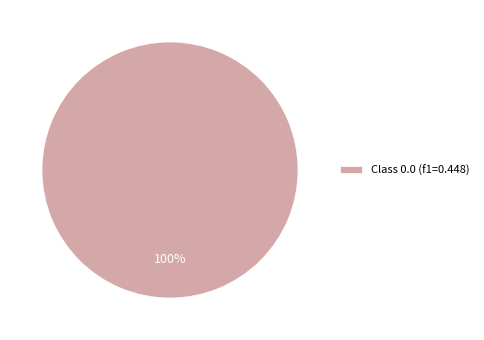

The Class 0.0 (f1=0.448) slice represents 94% of the pie. True or false?

False